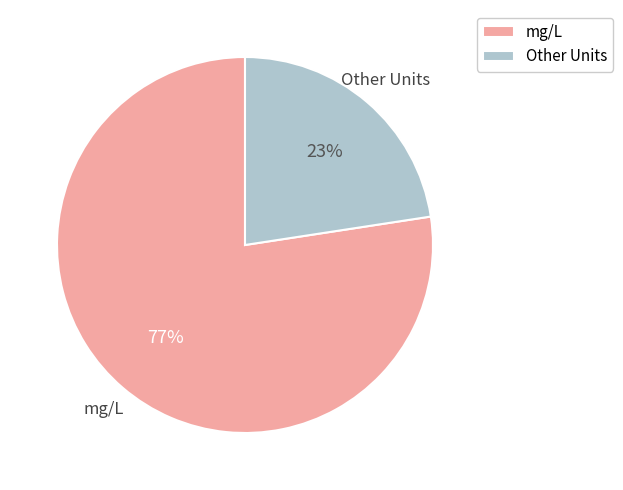

To the nearest percent, what is the average slice percentage?

50%